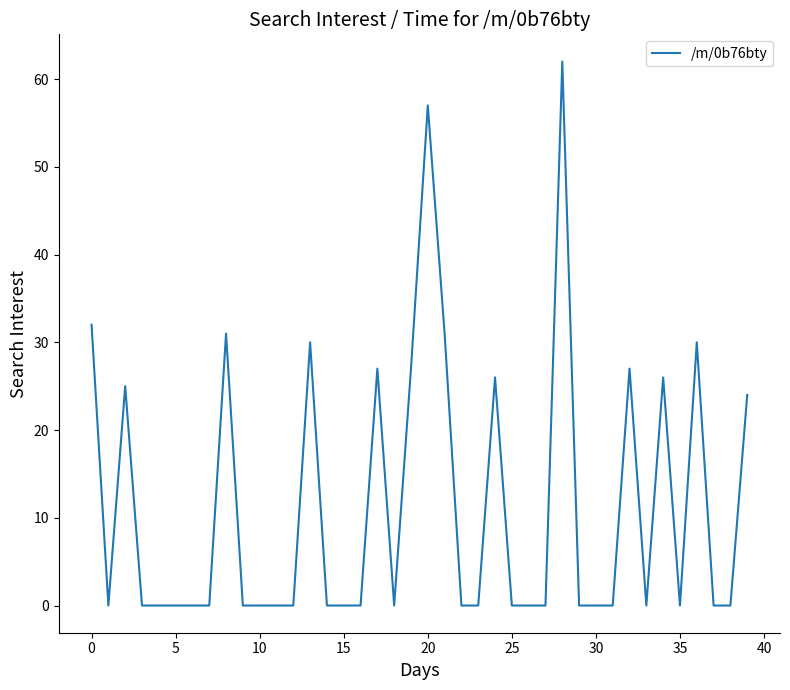

Is this an area chart (filled region under the line)?

No